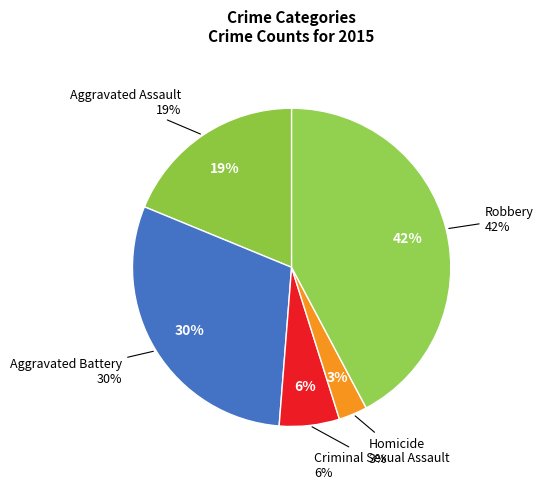

Rank the categories by value from highest to lowest.

Robbery, Aggravated Battery, Aggravated Assault, Criminal Sexual Assault, Homicide